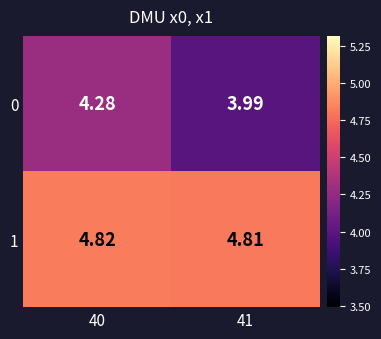

What is the spread (max minus min) of values at 40?

0.5